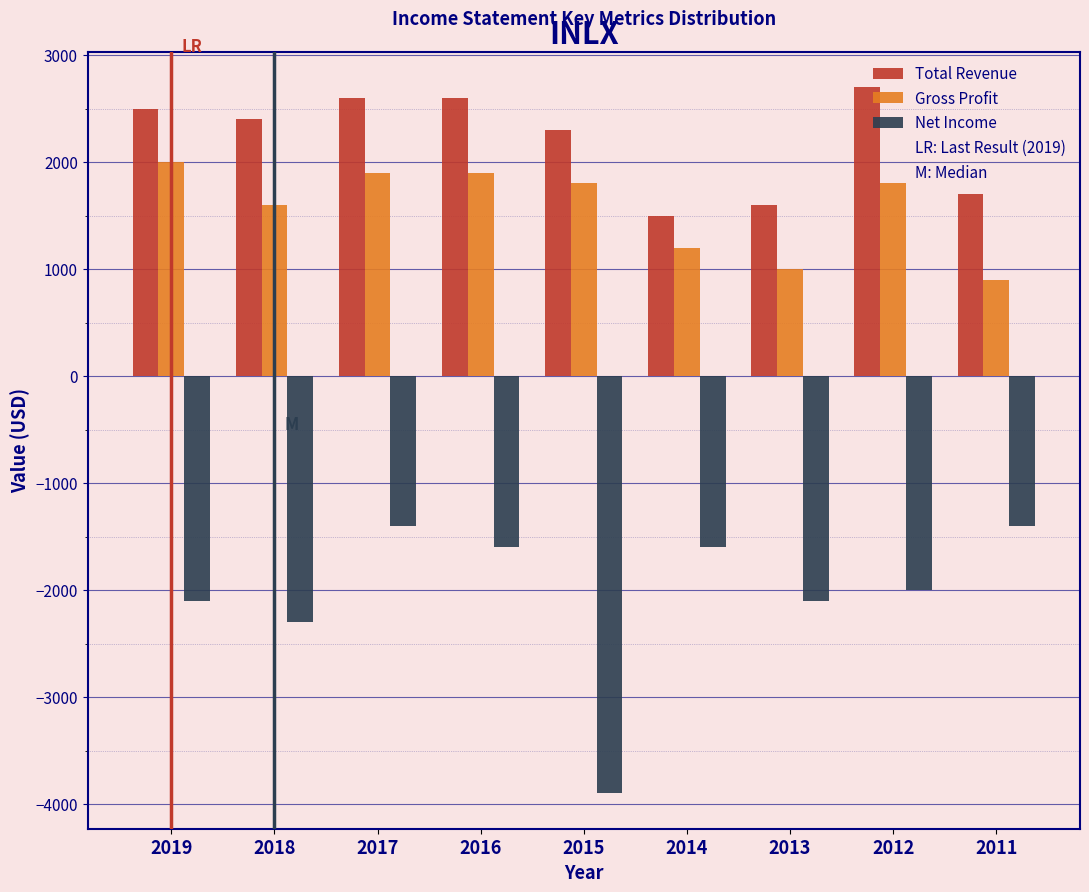

At which label is Net Income closest to -2650?

2018